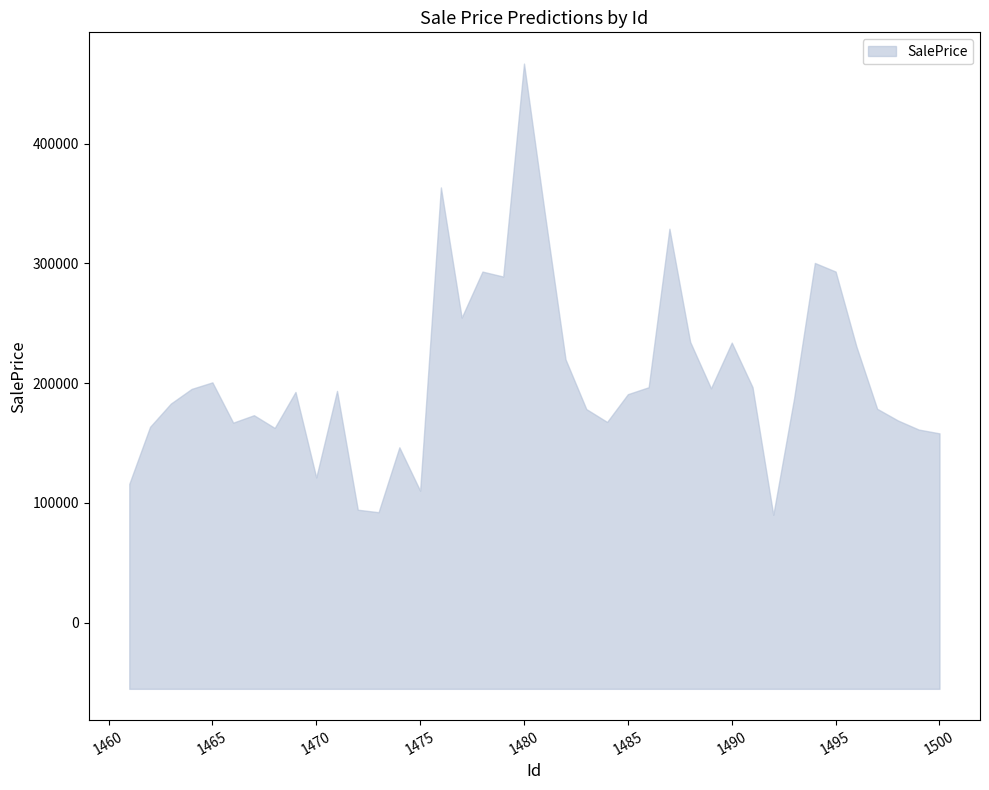

What is the difference between the maximum and minimum values?

376980.0